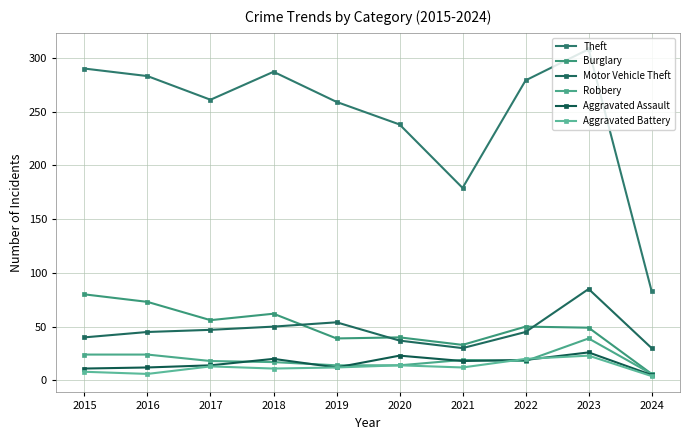

How many values in the Aggravated Assault series are below 18?

5